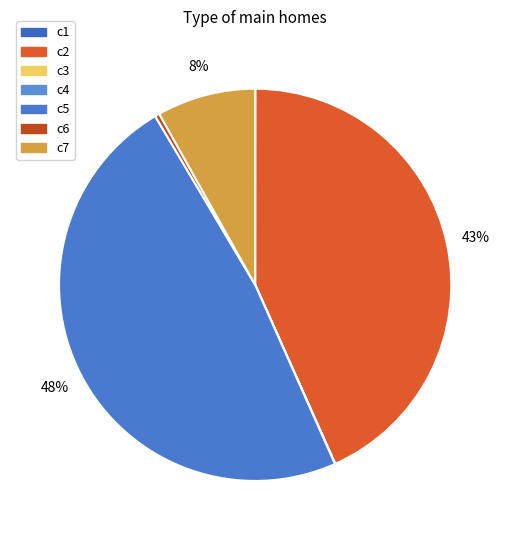

True or false: c6 accounts for 1% of the total.

False